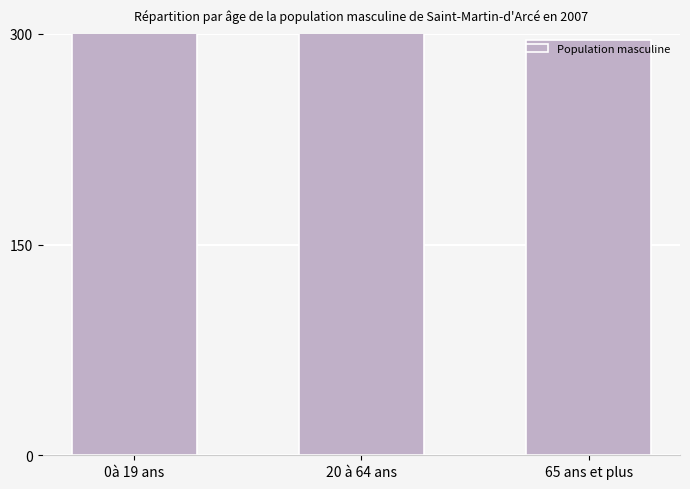

What is the change in value from 20 à 64 ans to 65 ans et plus?

-62.0